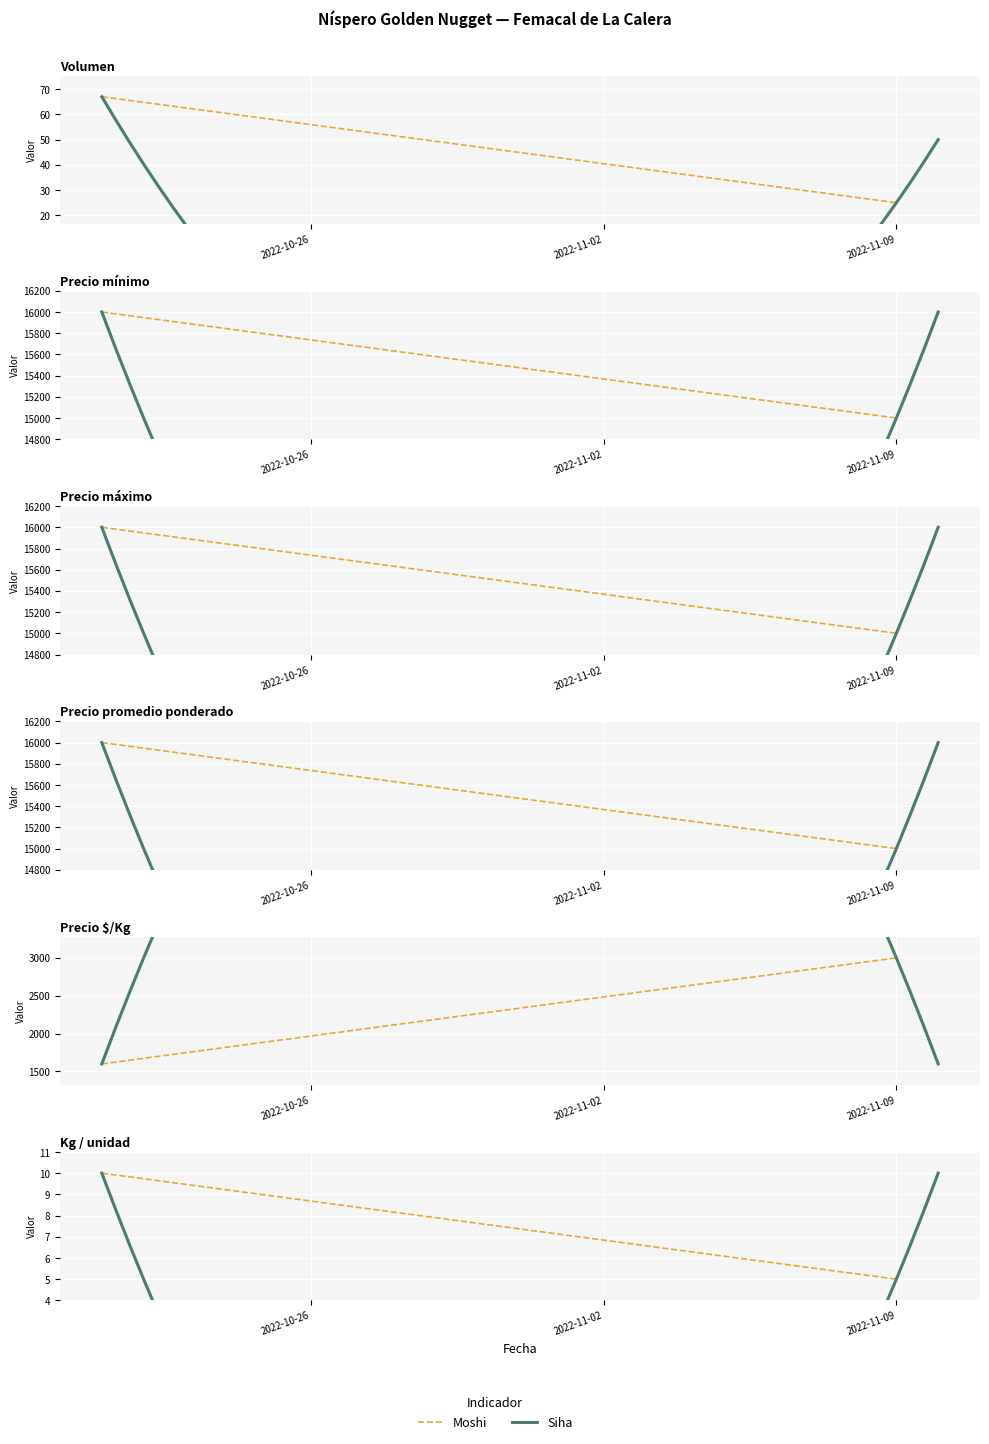

How many lines are shown in the chart?

6